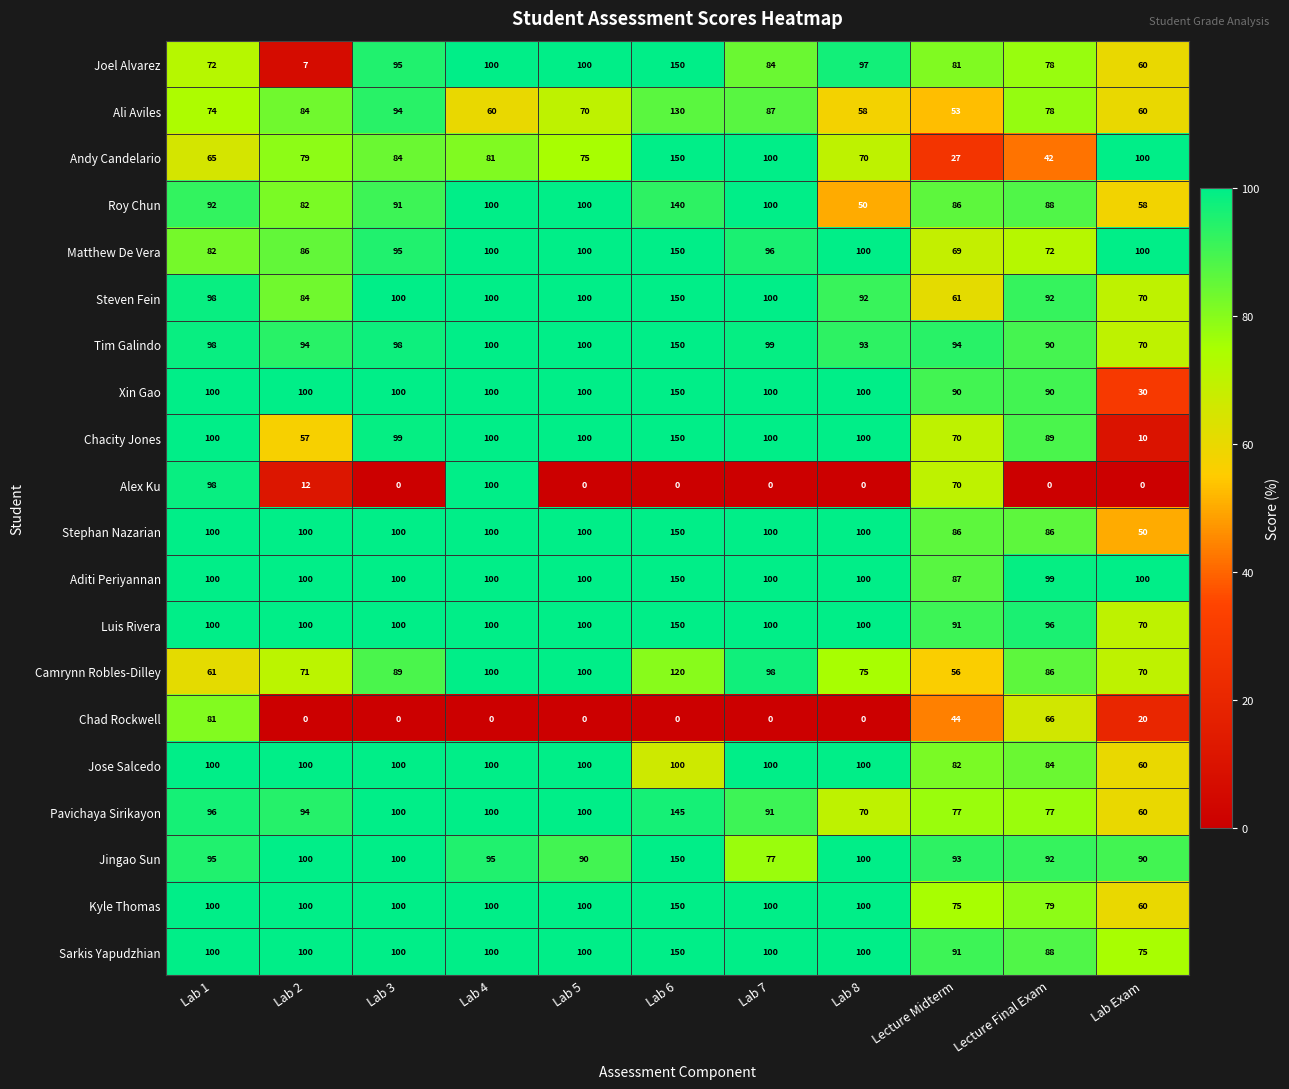

Count the number of categories in the chart.

11